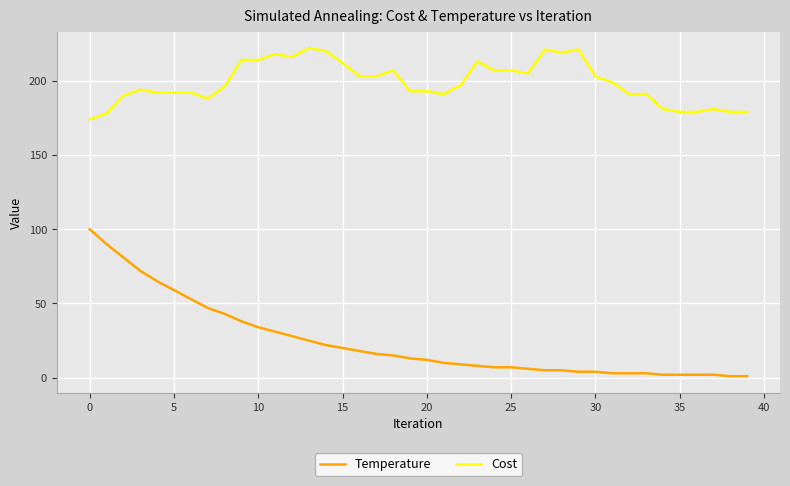

What is the smallest value displayed?

1